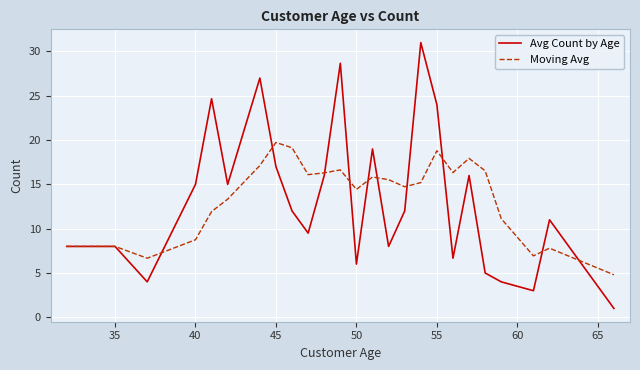

How many lines are shown in the chart?

2